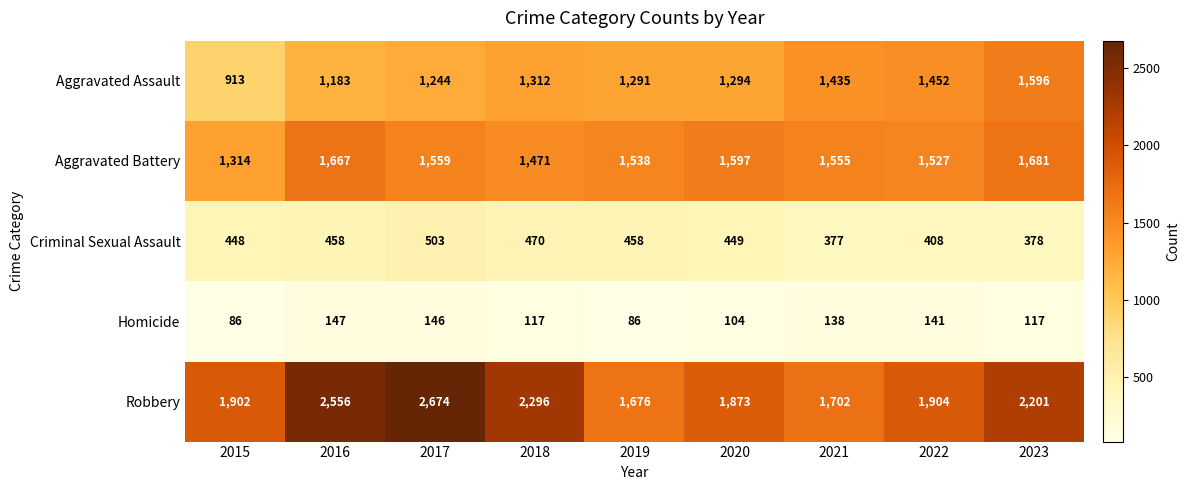

What is the sum of the Aggravated Assault values at 2018 and 2016?

2495